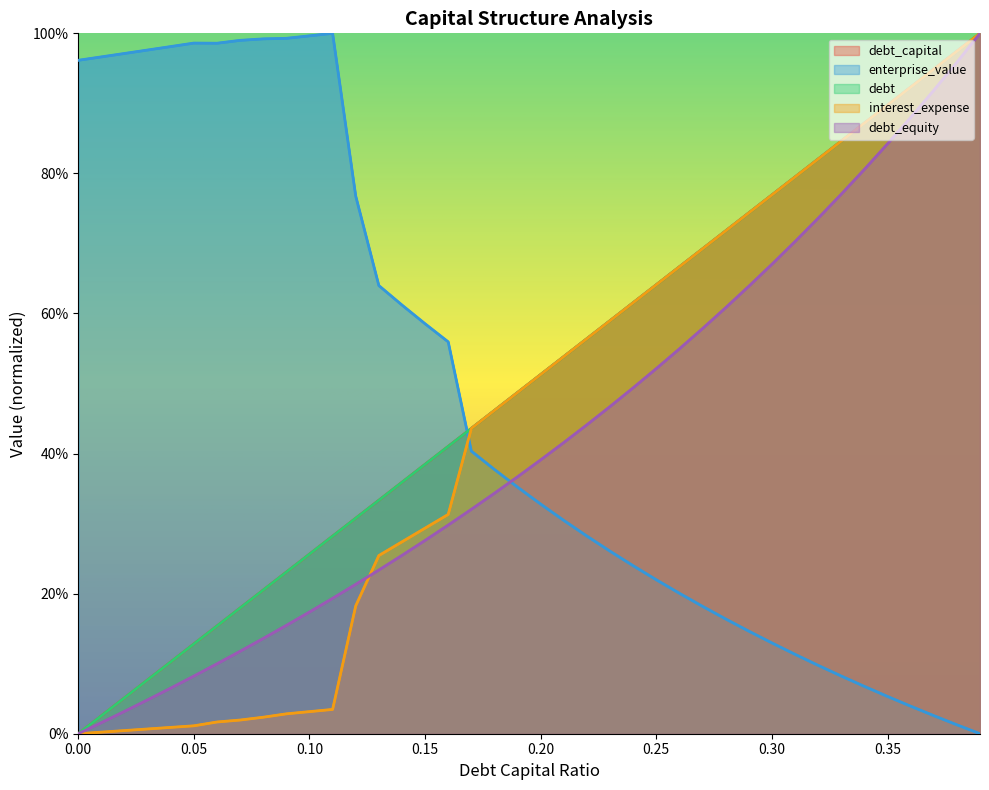

What is the difference between the maximum and minimum values in the interest_expense series?

1.0